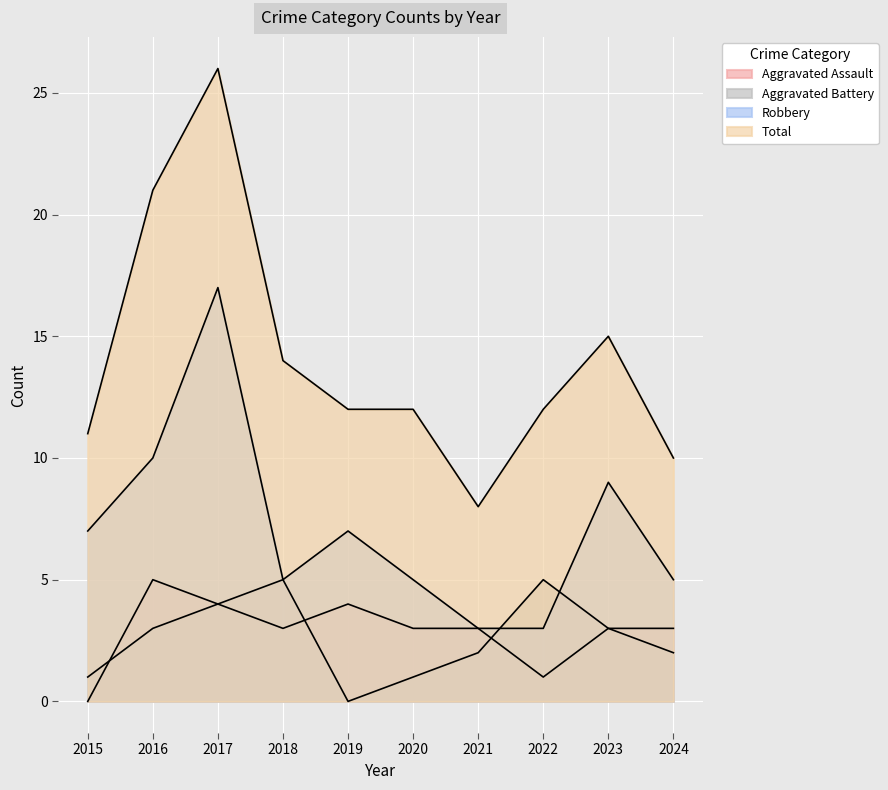

True or false: Aggravated Battery and Robbery intersect in this chart.

True